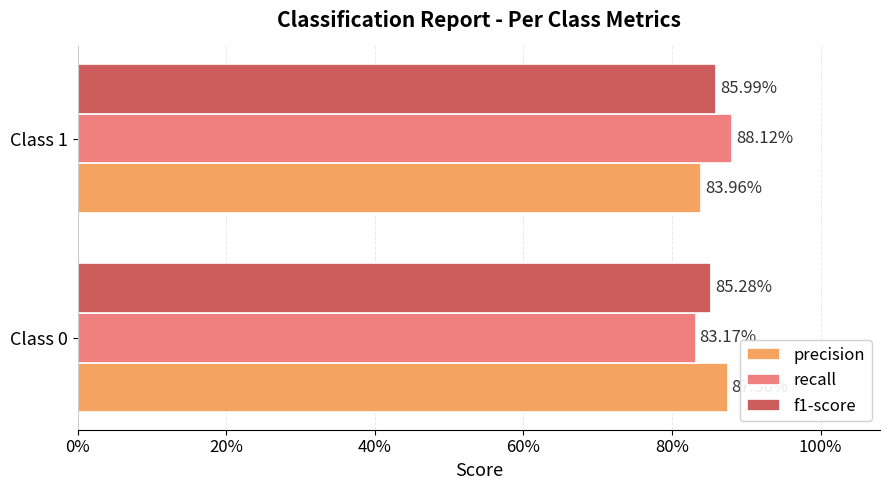

What are all the series names shown in the legend?

precision, recall, f1-score